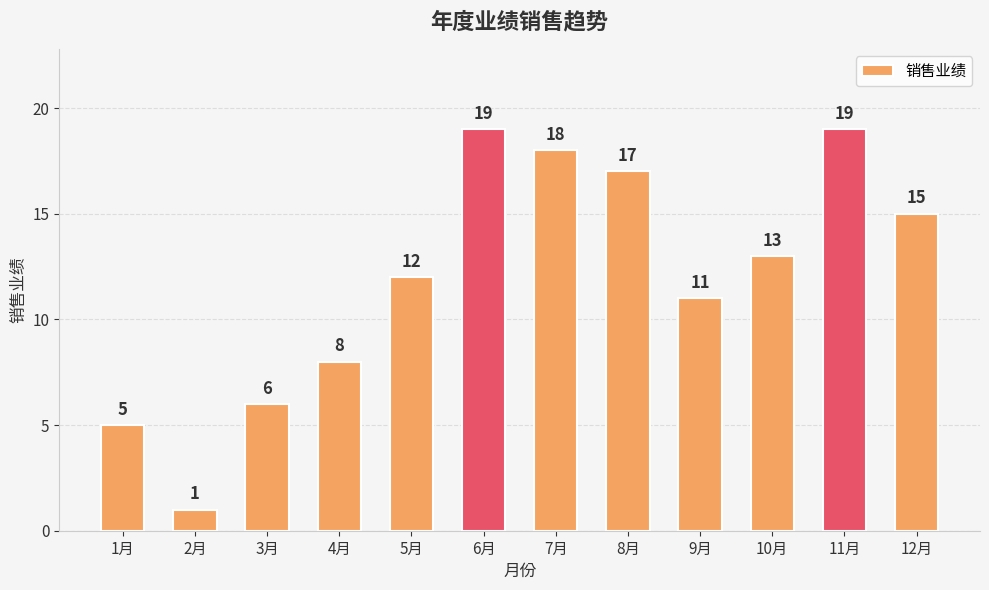

Are the bars horizontal?

No